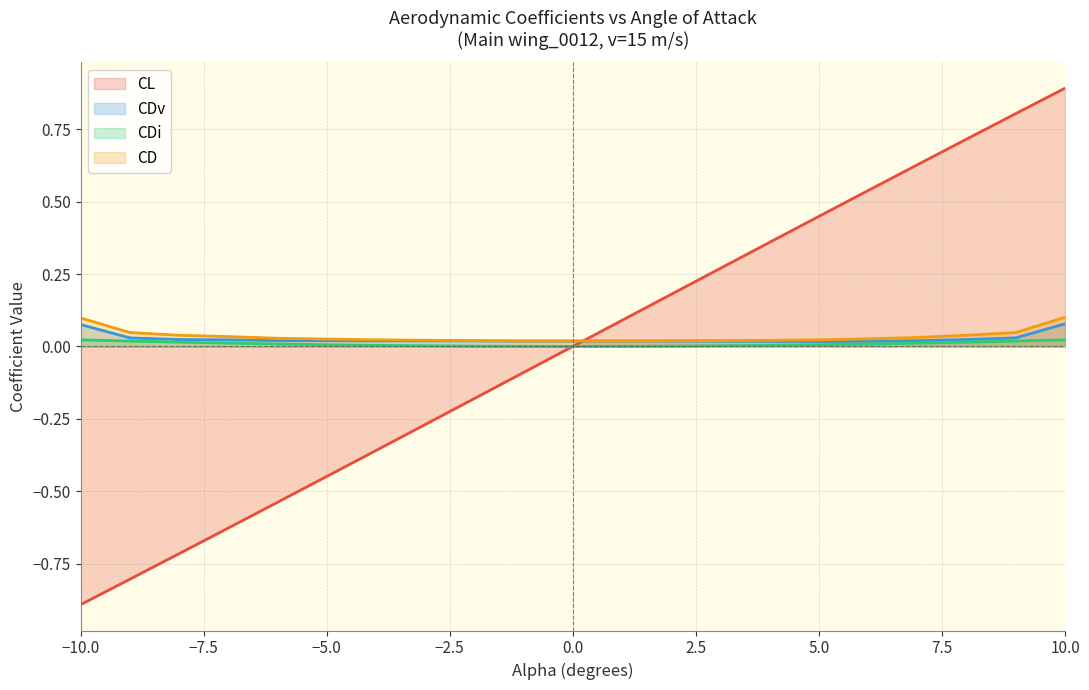

How many intersections are there between CDv and CL?

1